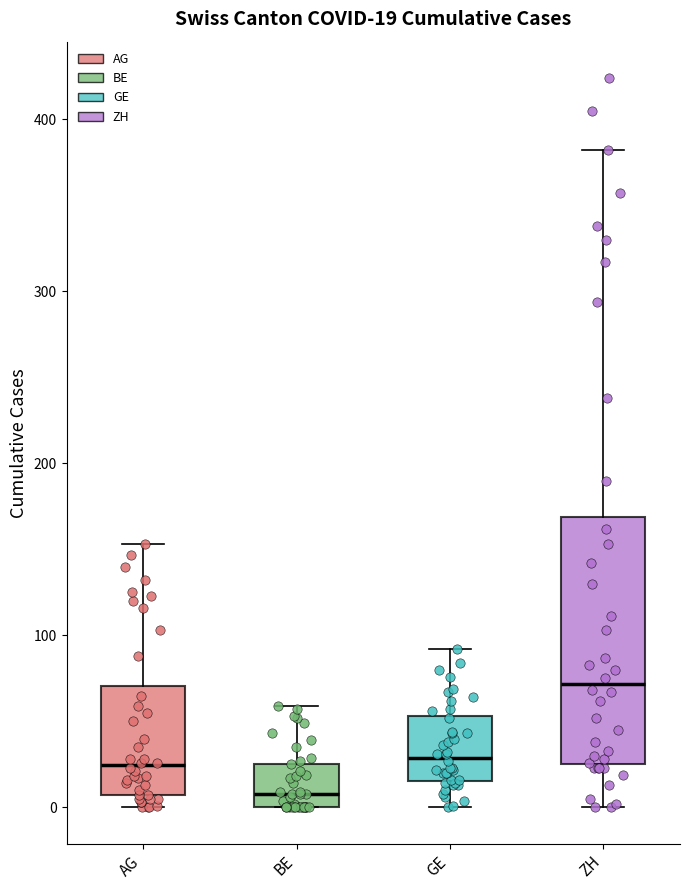

Which box is the tallest, from its lower edge to its upper edge?

ZH